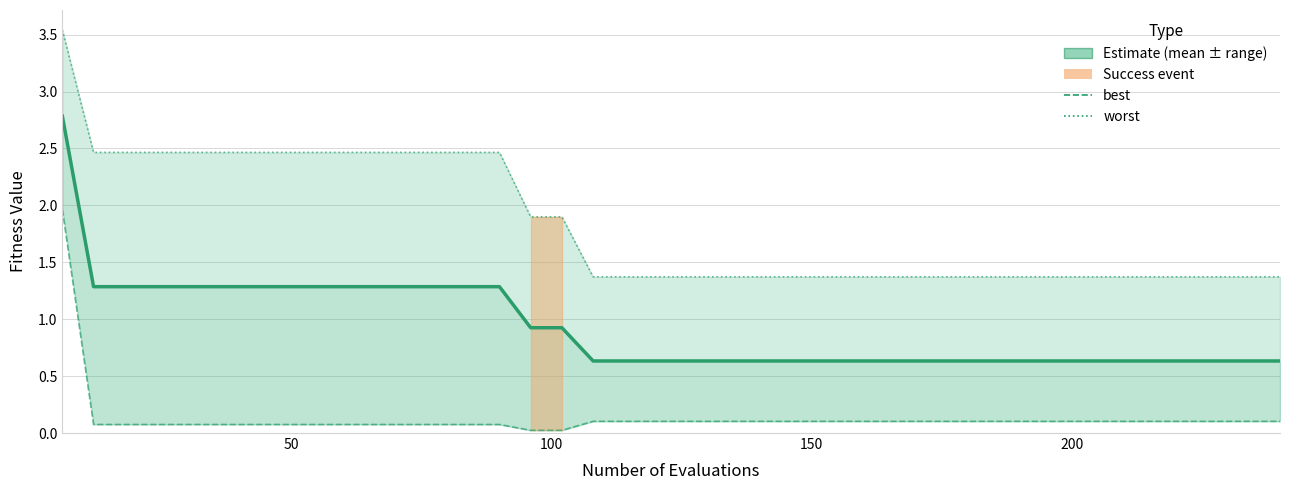

At how many categories does at least one series exceed 2?

15